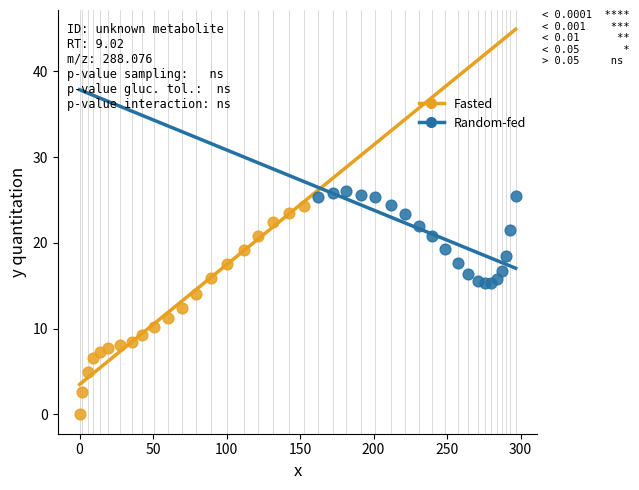

Which series contains the lowest Y value?

Fasted